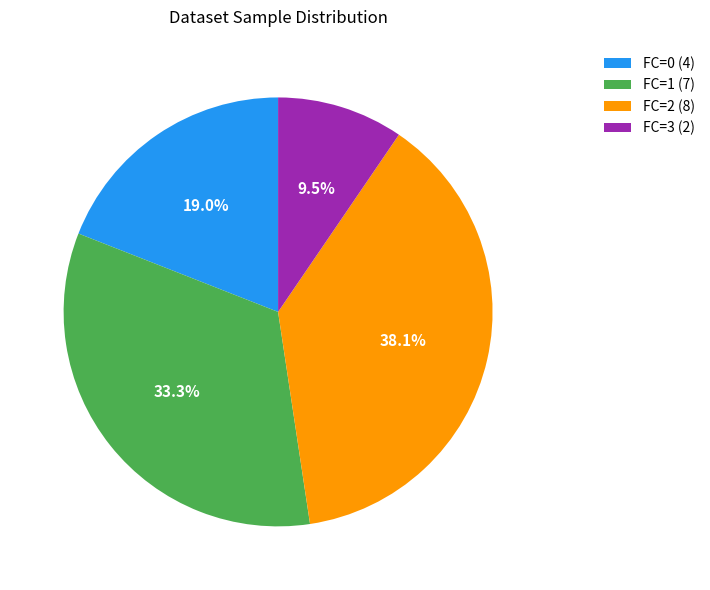

What is the ratio of the value at FC=2 (8) to the value at FC=0 (4)?

2.0